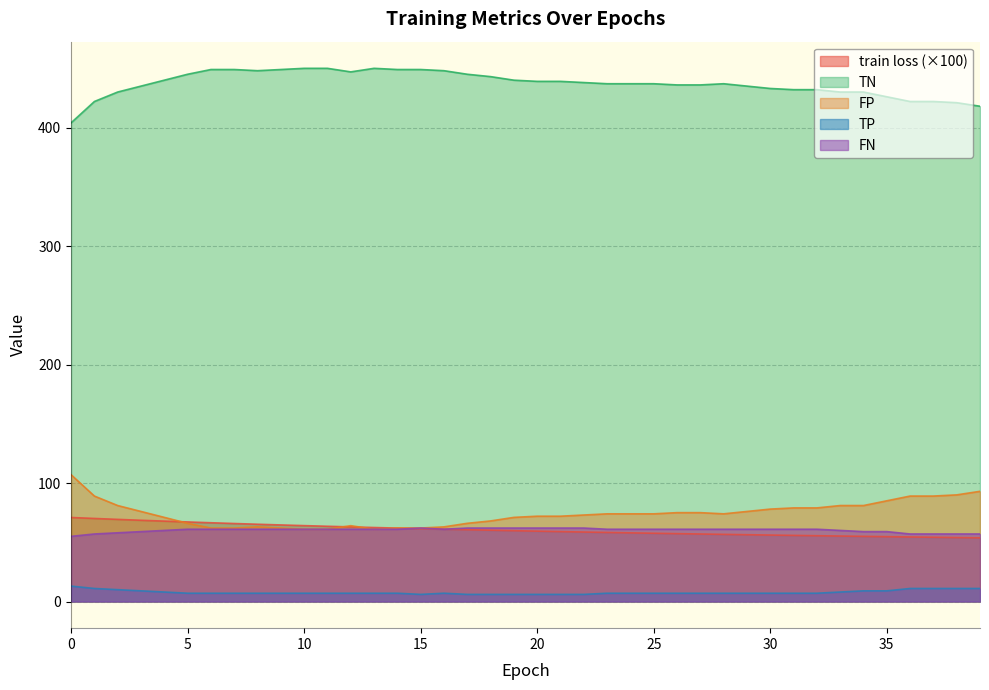

List the labels in order of TP value, smallest first.

15, 17, 18, 19, 20, 21, 22, 5, 6, 7, 8, 9, 10, 11, 12, 13, 14, 16, 23, 24, 25, 26, 27, 28, 29, 30, 31, 32, 4, 33, 3, 34, 35, 2, 1, 36, 37, 38, 39, 0